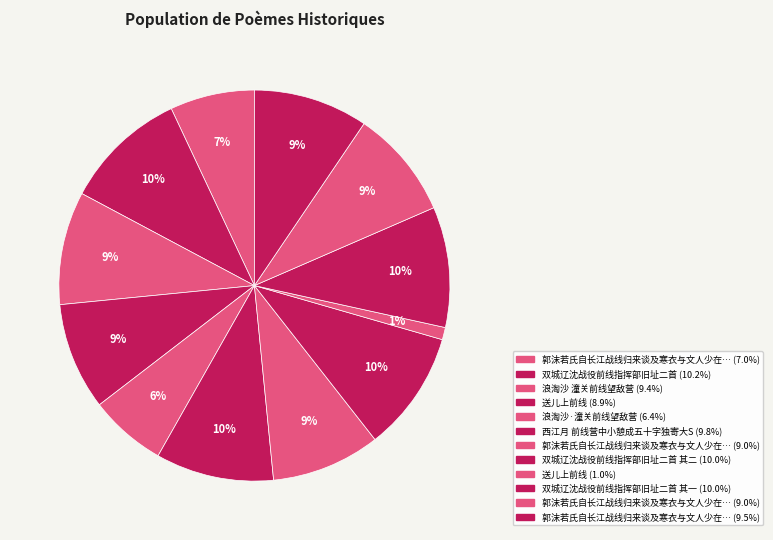

To the nearest percent, what is the average slice percentage?

8%